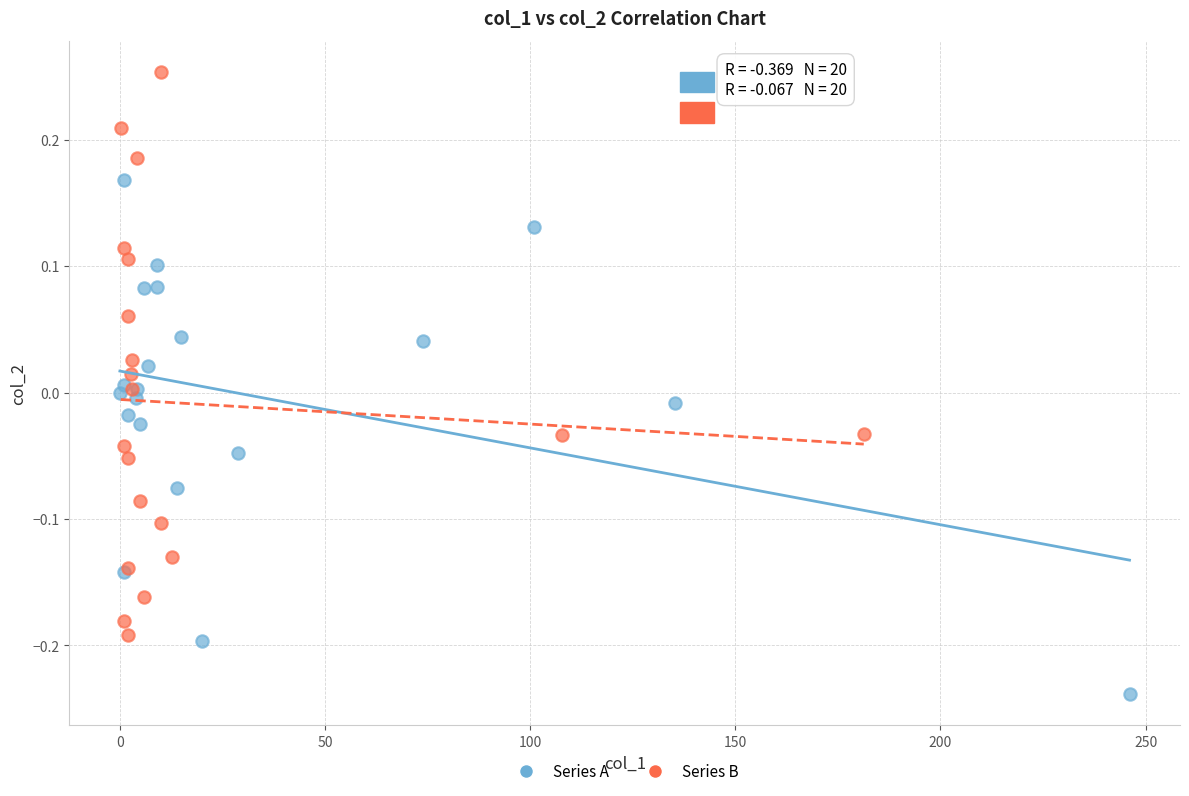

Which series contains the lowest Y value?

Series A